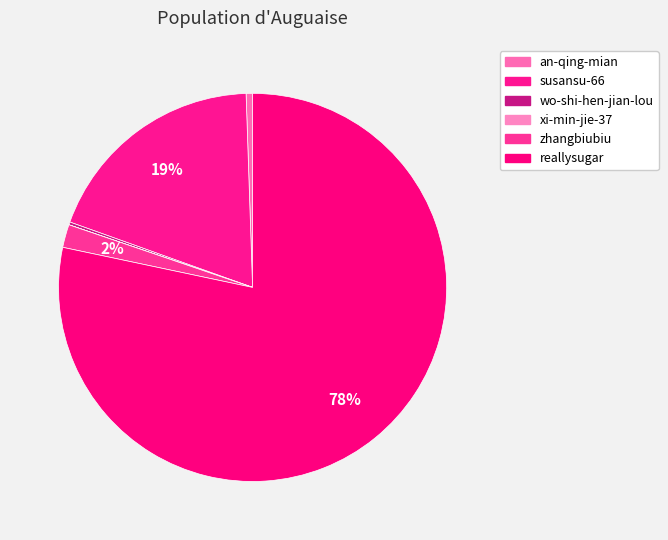

To the nearest percent, what percentage of the pie is zhangbiubiu?

2%